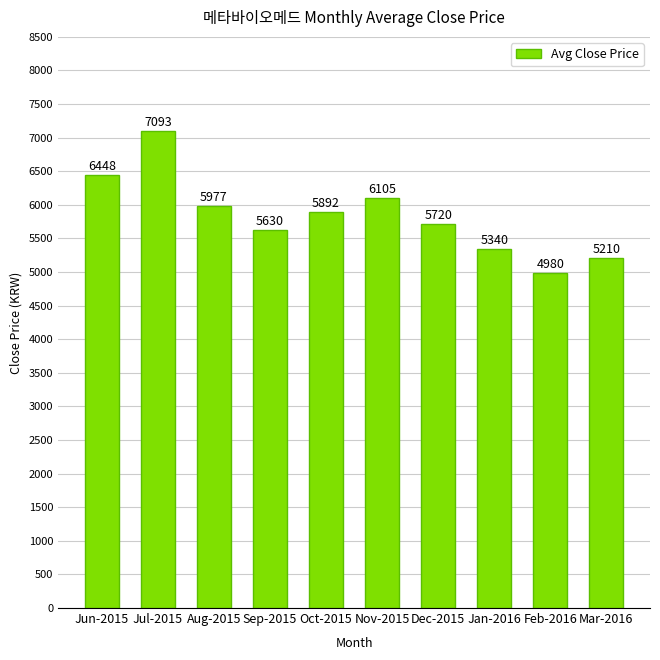

Rank the categories by value from lowest to highest.

Feb-2016, Mar-2016, Jan-2016, Sep-2015, Dec-2015, Oct-2015, Aug-2015, Nov-2015, Jun-2015, Jul-2015